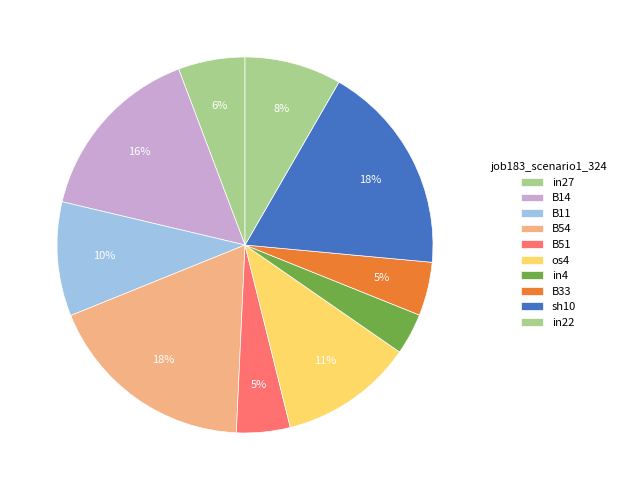

What percentage do B54 and B11 together represent?

28.0%